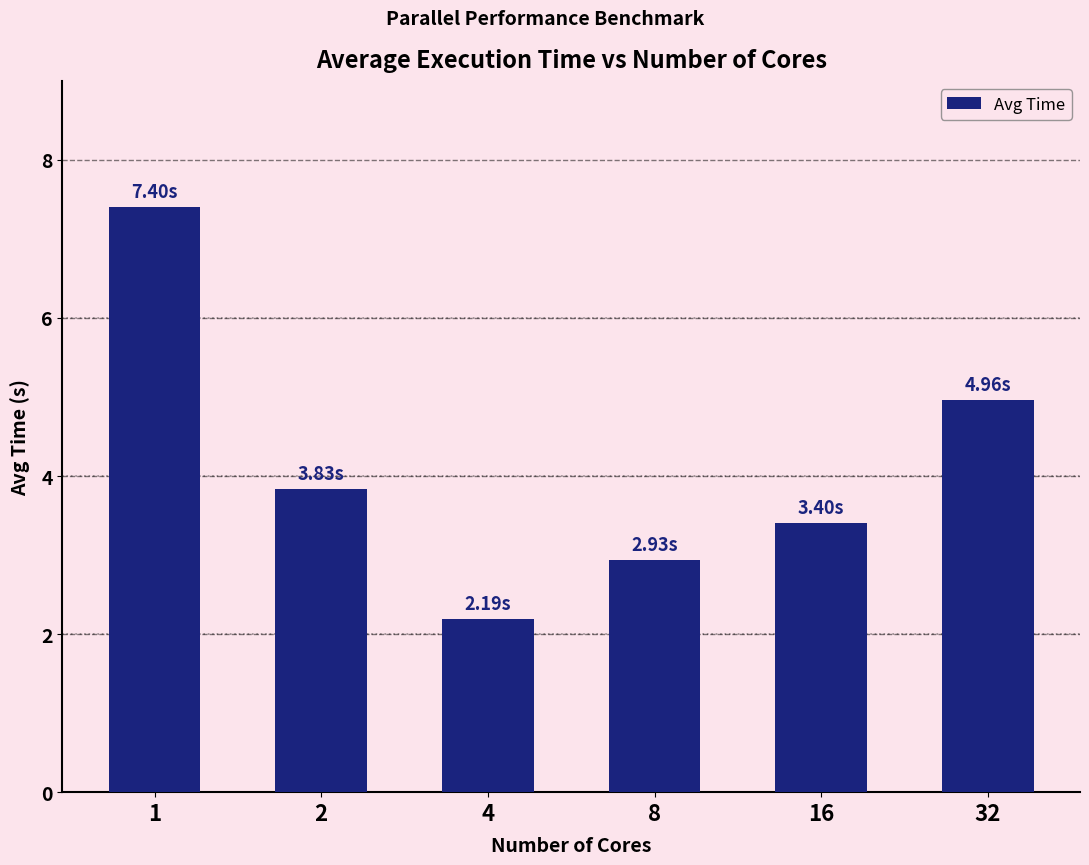

Are the bars horizontal?

No